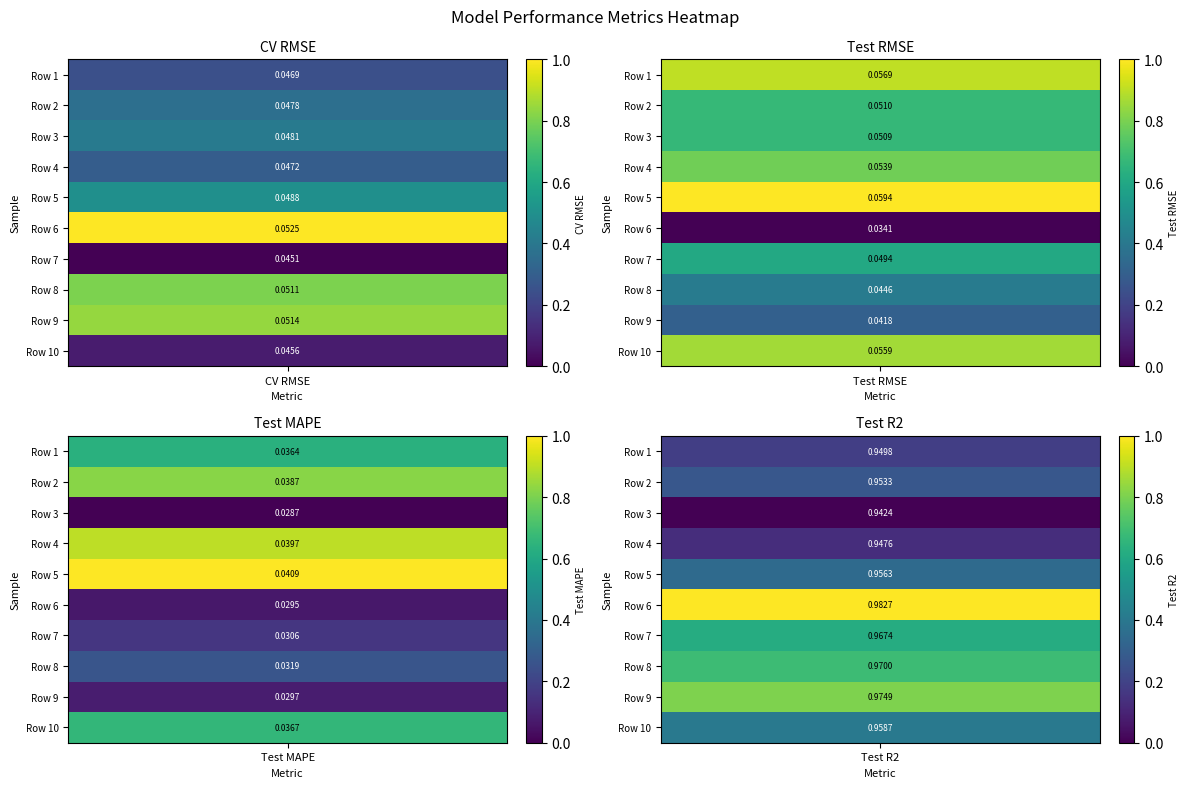

Reading left to right, what are all the values shown in this chart?

CV RMSE: 0=0.0	1=0.0	2=0.0	3=0.0	4=0.0	5=0.1	6=0.0	7=0.1	8=0.1	9=0.0
Test RMSE: 0=0.1	1=0.1	2=0.1	3=0.1	4=0.1	5=0.0	6=0.0	7=0.0	8=0.0	9=0.1
Test MAPE: 0=0.0	1=0.0	2=0.0	3=0.0	4=0.0	5=0.0	6=0.0	7=0.0	8=0.0	9=0.0
Test R2: 0=0.9	1=1.0	2=0.9	3=0.9	4=1.0	5=1.0	6=1.0	7=1.0	8=1.0	9=1.0